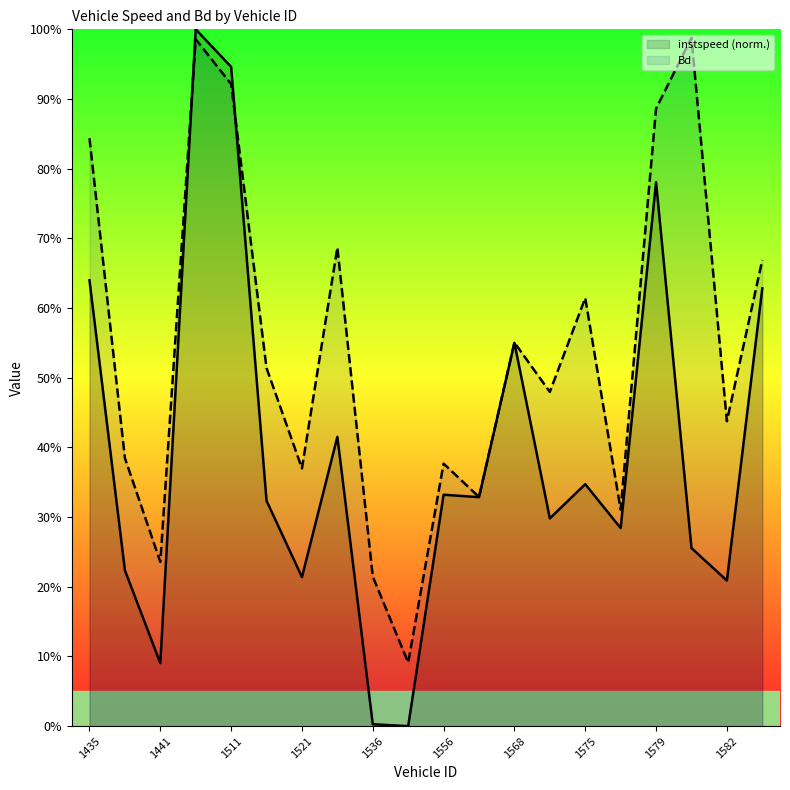

At which category does instspeed reach its first local valley?

1441